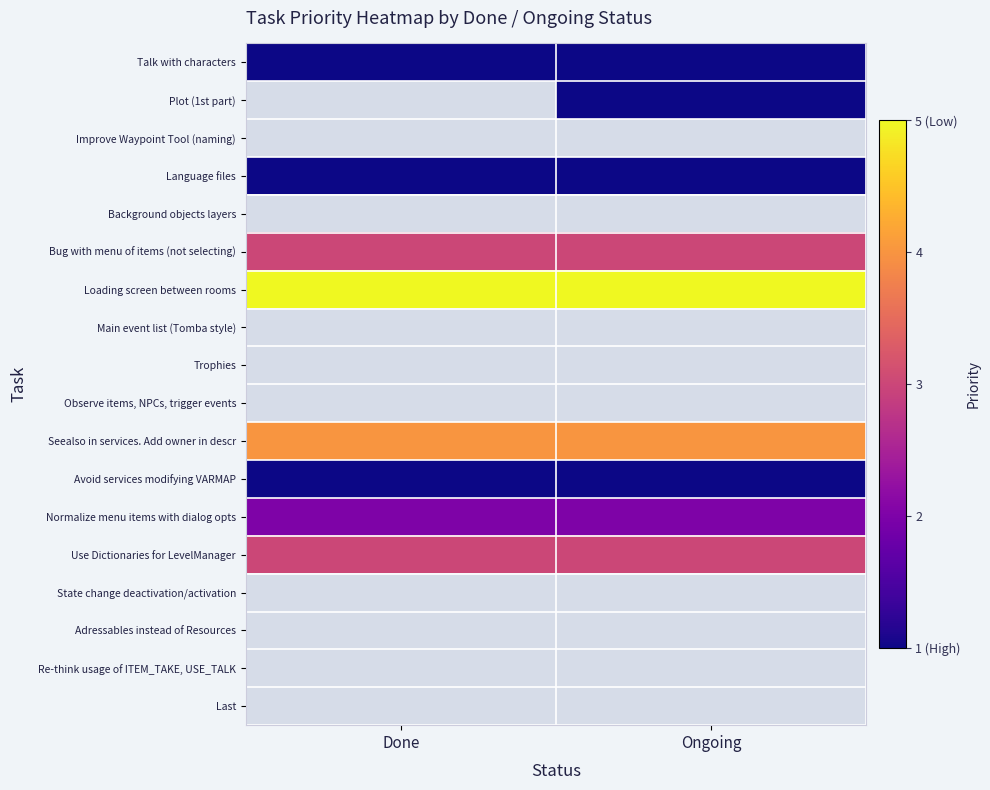

At which category does the chart reach its peak across all series?

Done